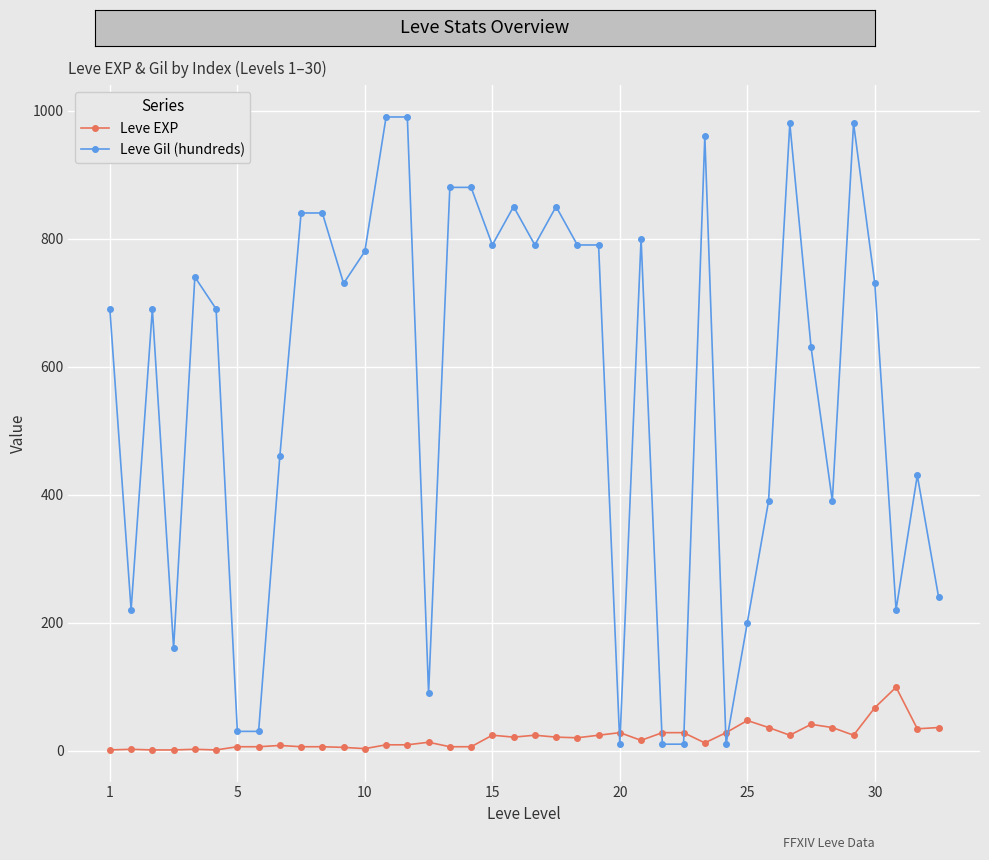

Which series has the widest spread of values?

Leve Gil (hundreds)